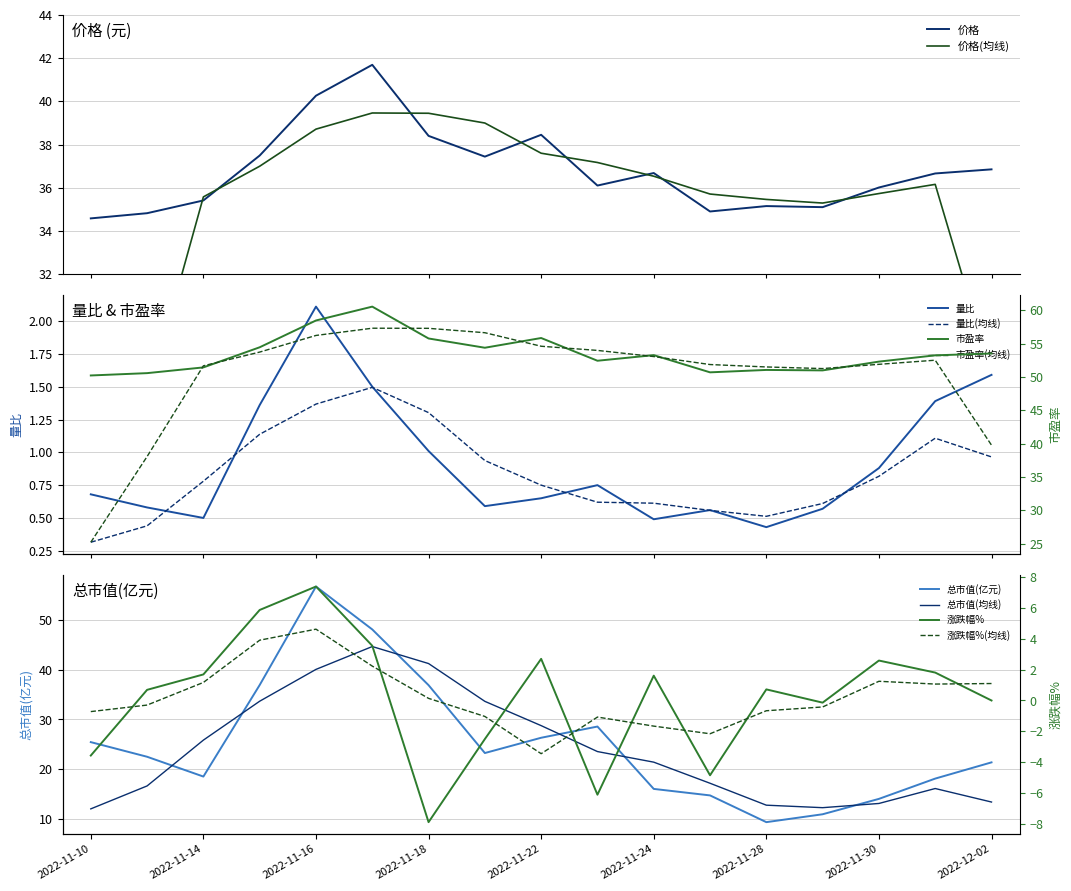

Reading left to right, what are all the values shown in this chart?

价格: 34.6	34.8	35.4	37.5	40.3	41.7	38.4	37.4	38.5	36.1	36.7	34.9	35.1	35.1	36.0	36.7	36.9
量比: 0.7	0.6	0.5	1.4	2.1	1.5	1.0	0.6	0.7	0.8	0.5	0.6	0.4	0.6	0.9	1.4	1.6
总市值(亿元): 25.4	22.5	18.5	36.9	56.8	48.1	36.9	23.2	26.3	28.6	16.0	14.7	9.3	10.9	14.0	18.1	21.4
市盈率: 50.2	50.6	51.4	54.5	58.5	60.5	55.8	54.4	55.8	52.4	53.3	50.7	51.0	51.0	52.3	53.2	53.5